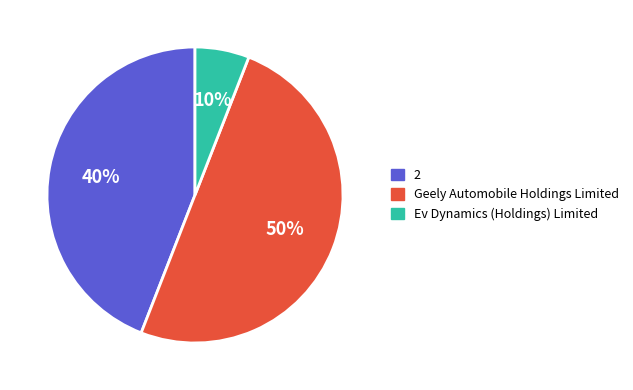

Rank the categories by value from lowest to highest.

Ev Dynamics (Holdings) Limited, 2, Geely Automobile Holdings Limited